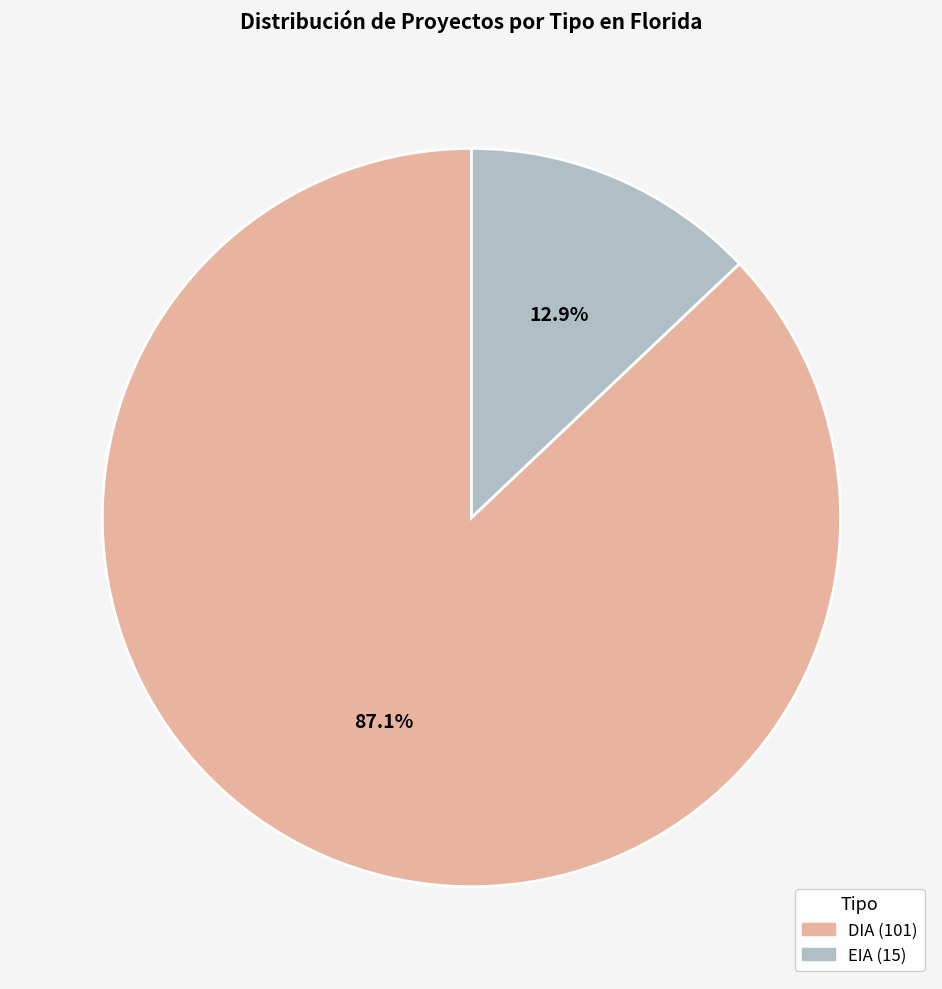

What is the total percentage of DIA and EIA?

100.0%